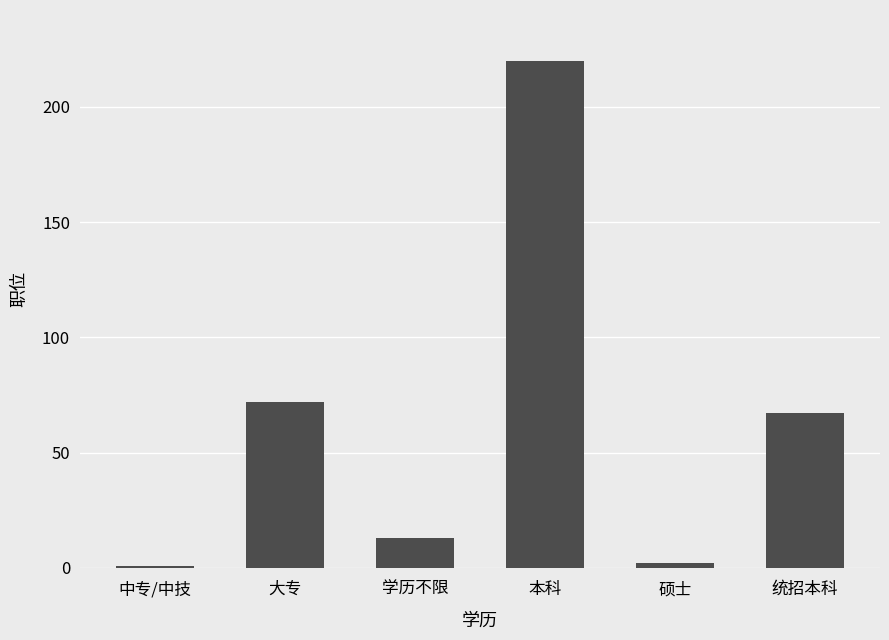

Between 学历不限 and 硕士, which is larger?

学历不限